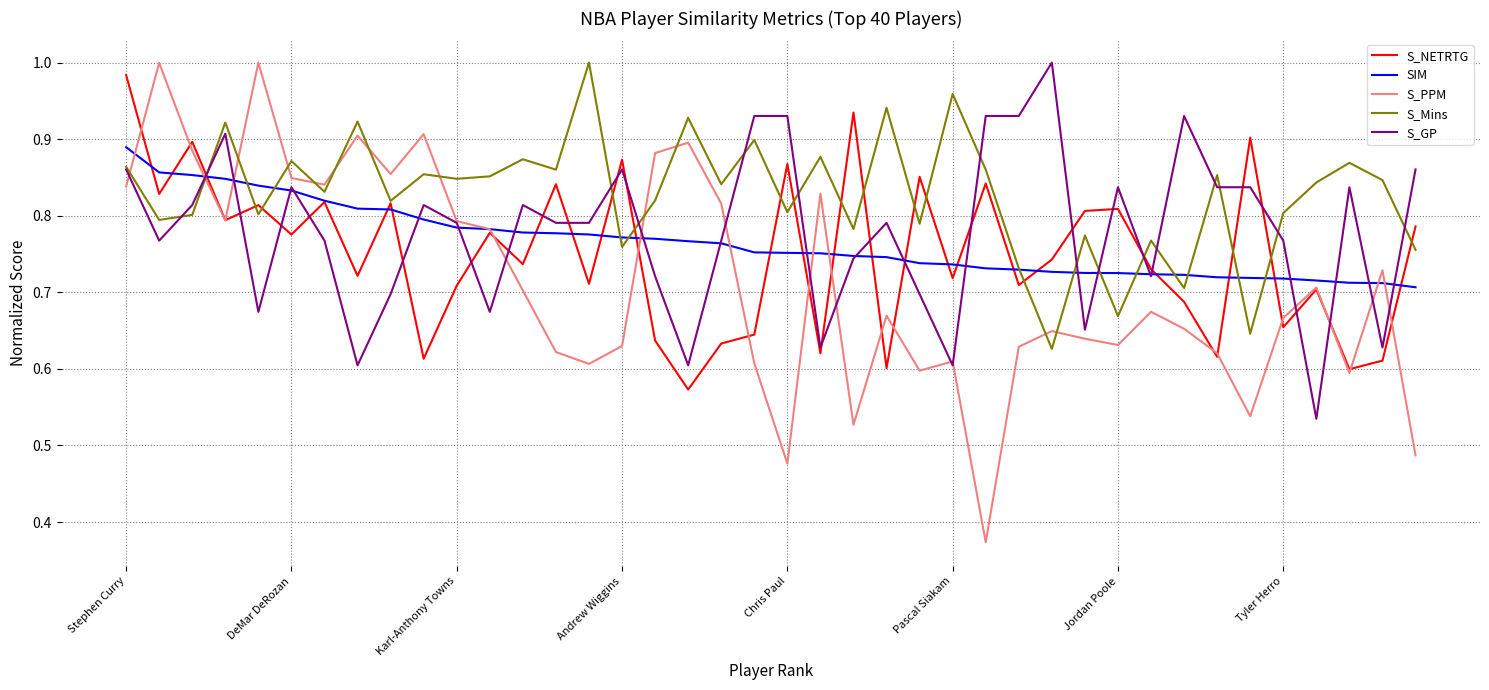

Which series has the largest total across all categories?

S_Mins